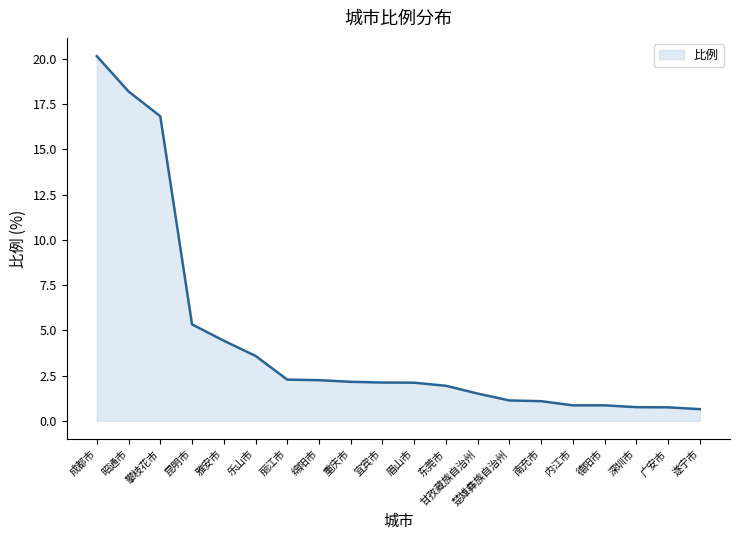

Which label corresponds to the largest value in the chart?

成都市